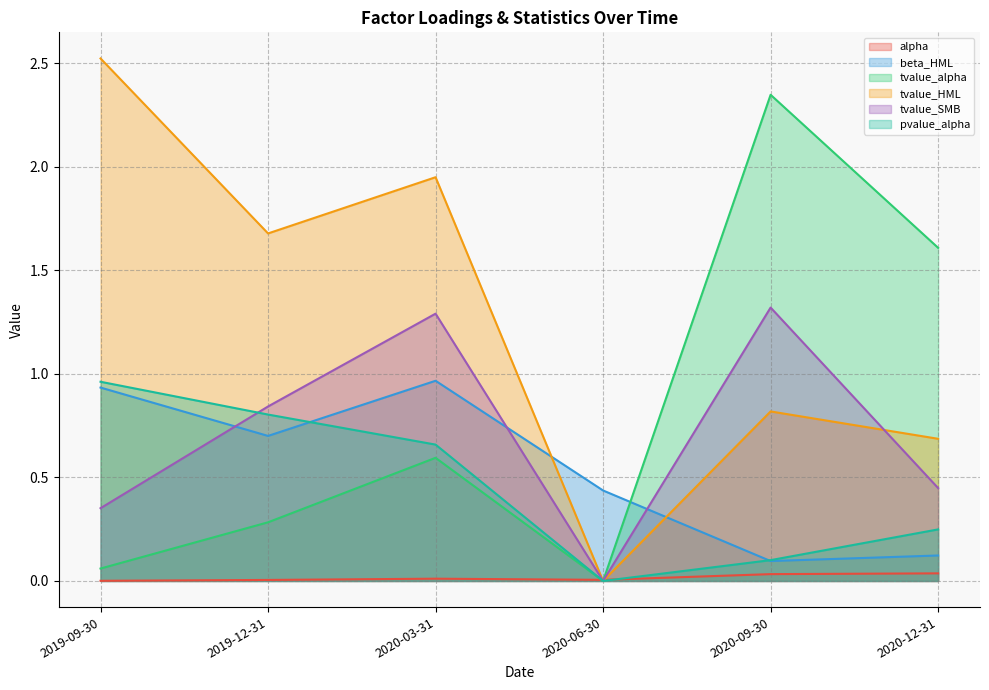

Is the value of pvalue_alpha at 2019-09-30 greater than the value of tvalue_HML at 2019-12-31?

No